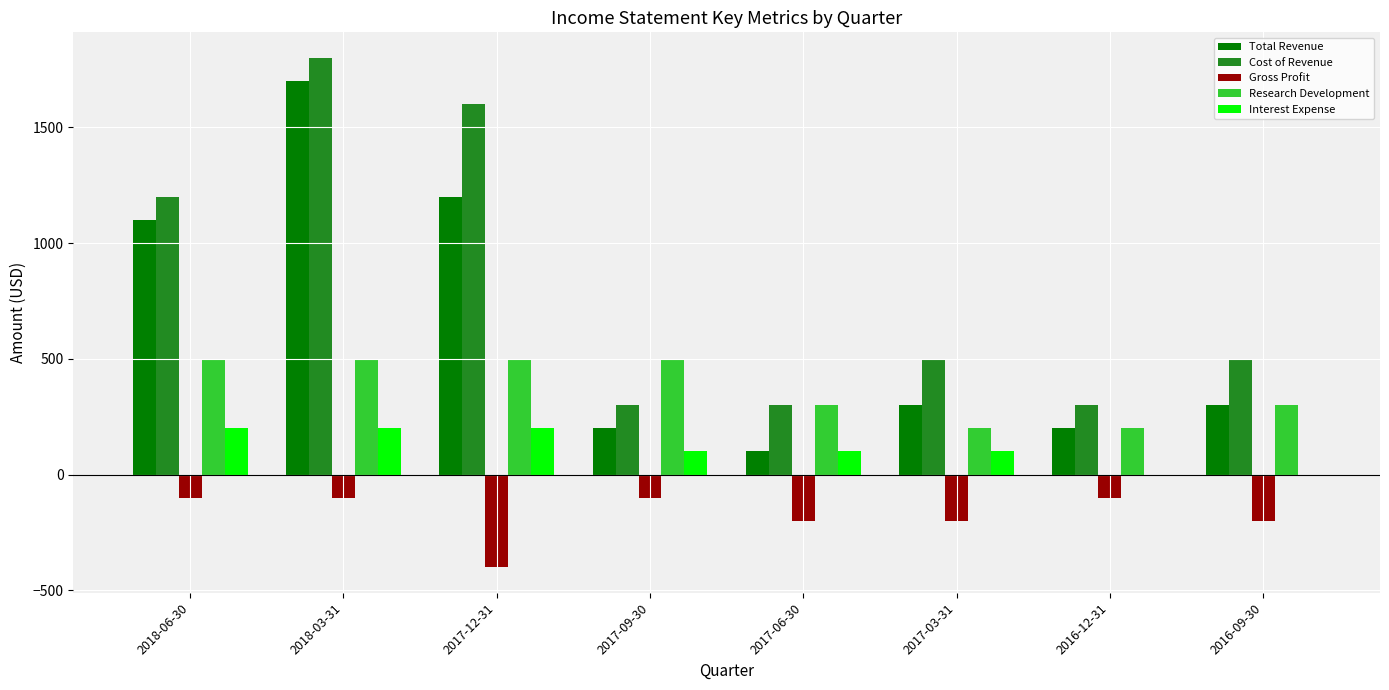

The value of Cost of Revenue at 2017-03-31 is 667. True or false?

False